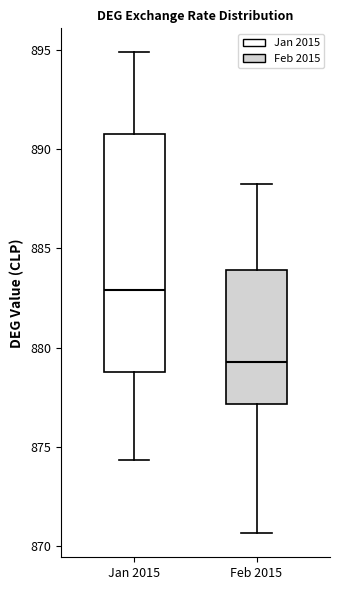

Comparing the boxes themselves (not the whiskers), which one is the tallest?

Jan 2015